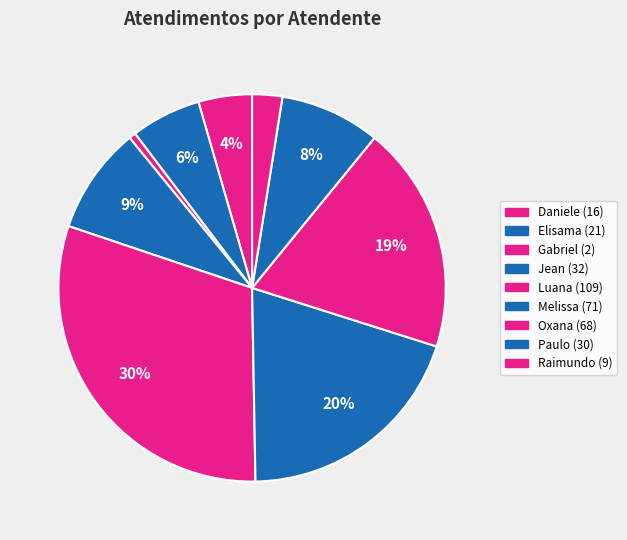

How many slices are in this pie chart?

9